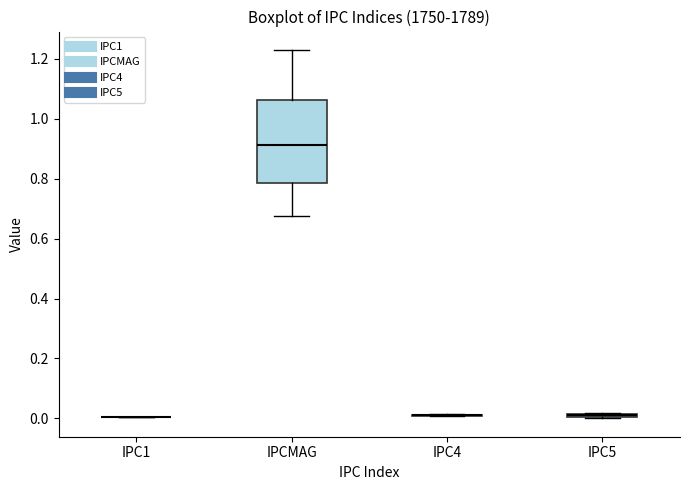

Where is the upper edge of the box for IPCMAG on the y-axis? The values are not printed on the chart, so give them approximately, as read against the axis.

1.06